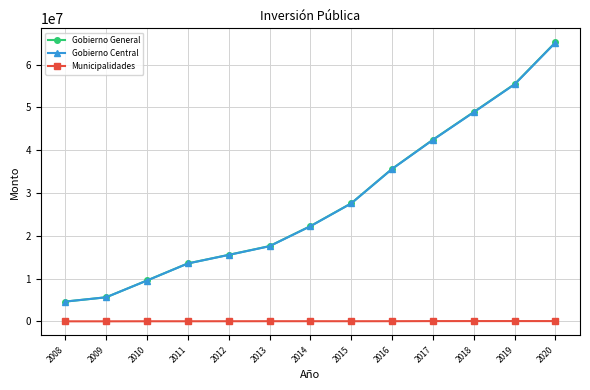

What is the maximum value for Gobierno Central?

65167462